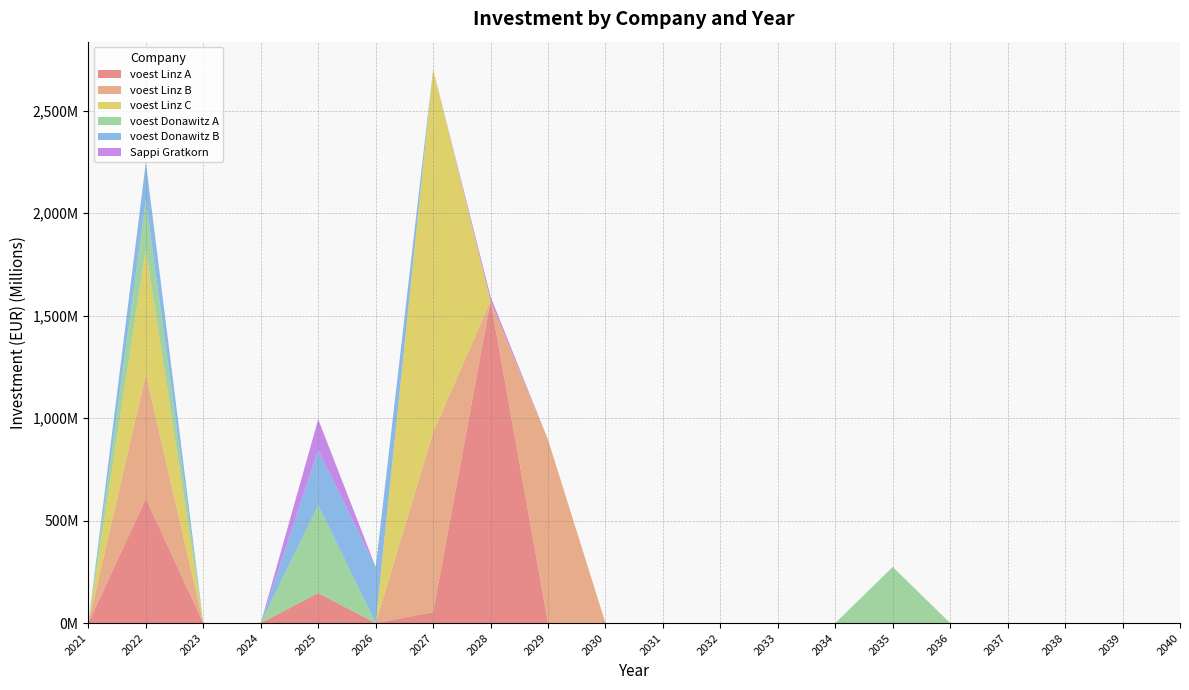

True or false: voest Donawitz A and Sappi Gratkorn cross at least once.

False